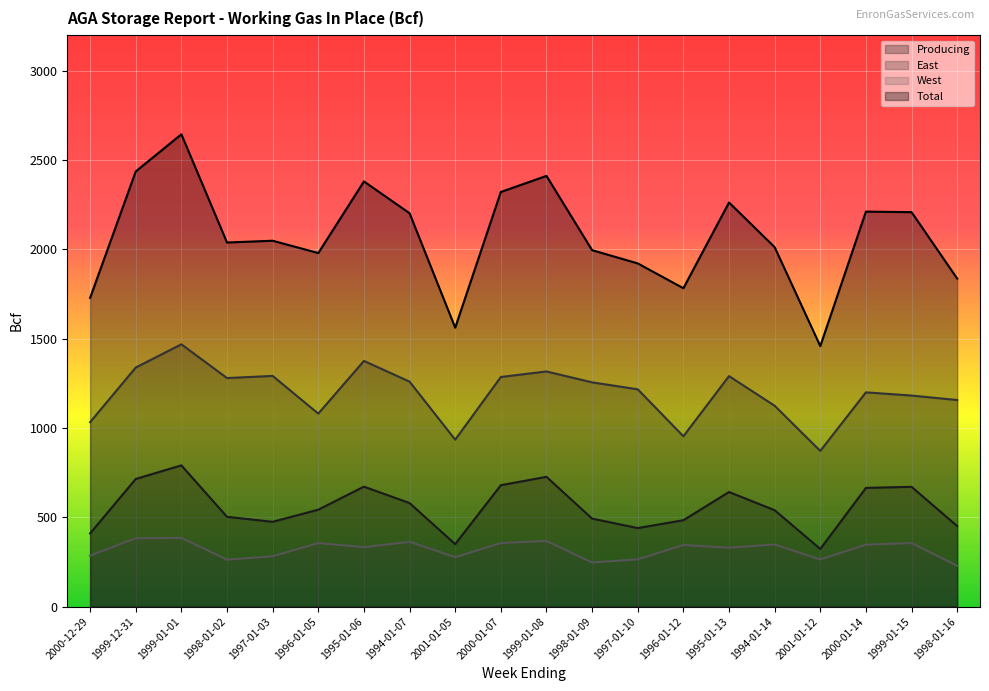

At which category does the chart reach its peak across all series?

1999-01-01